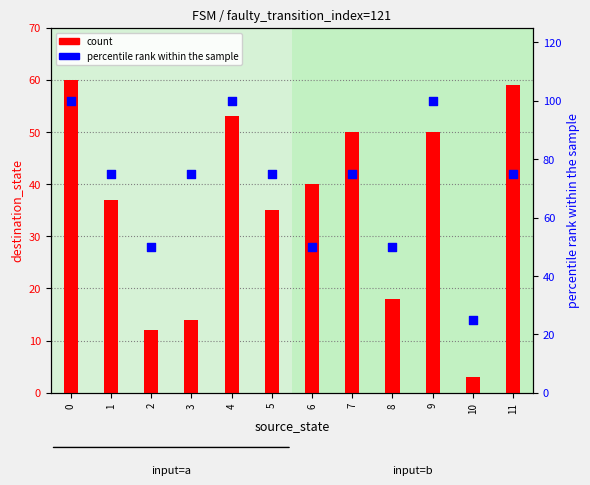

Which series has the largest total across all categories?

percentile rank within the sample